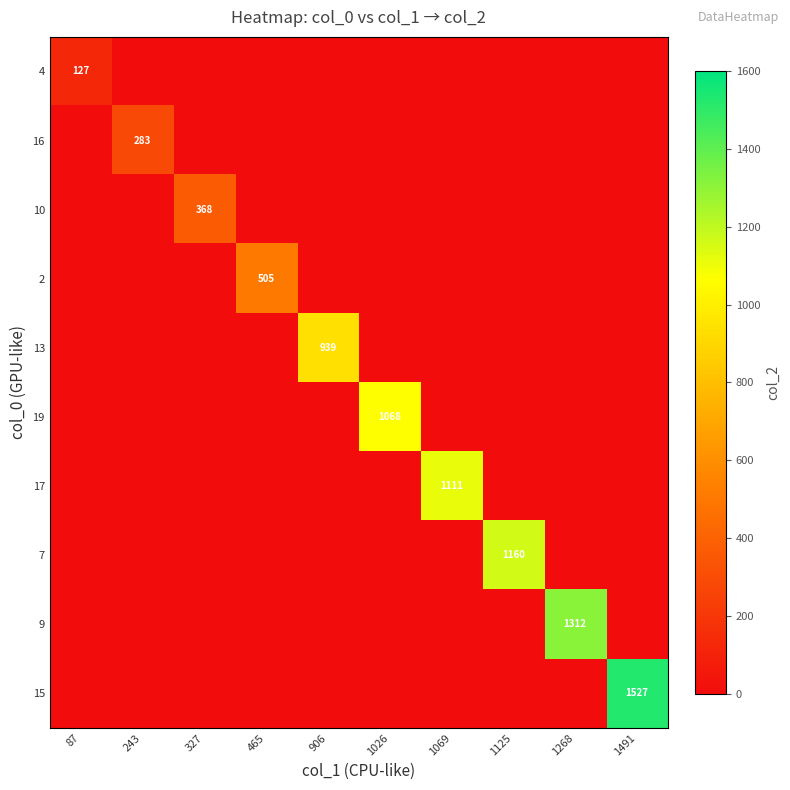

Count the number of categories in the chart.

10